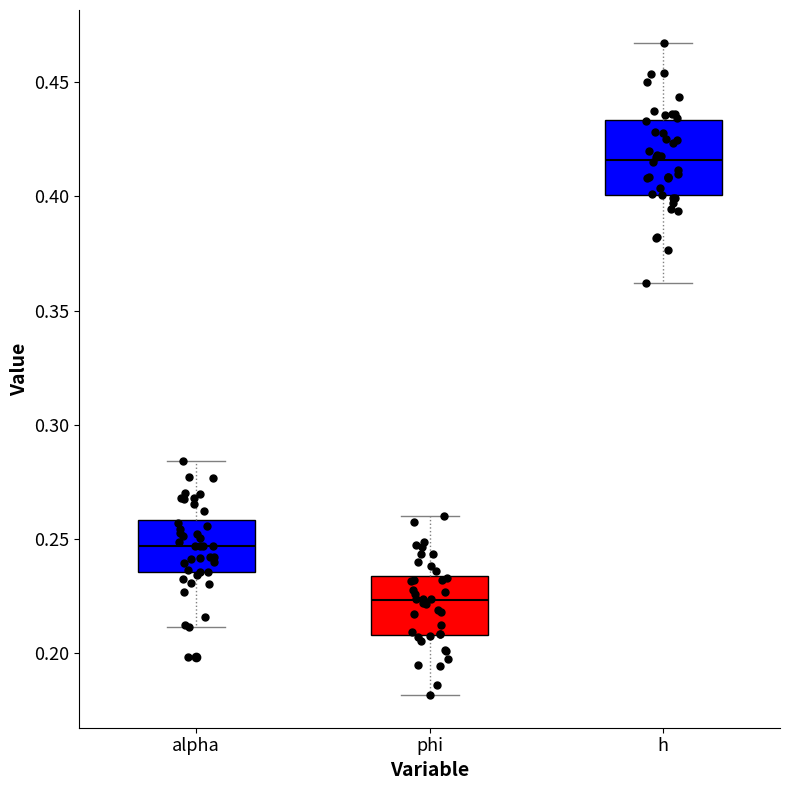

Which box is the tallest, from its lower edge to its upper edge?

h